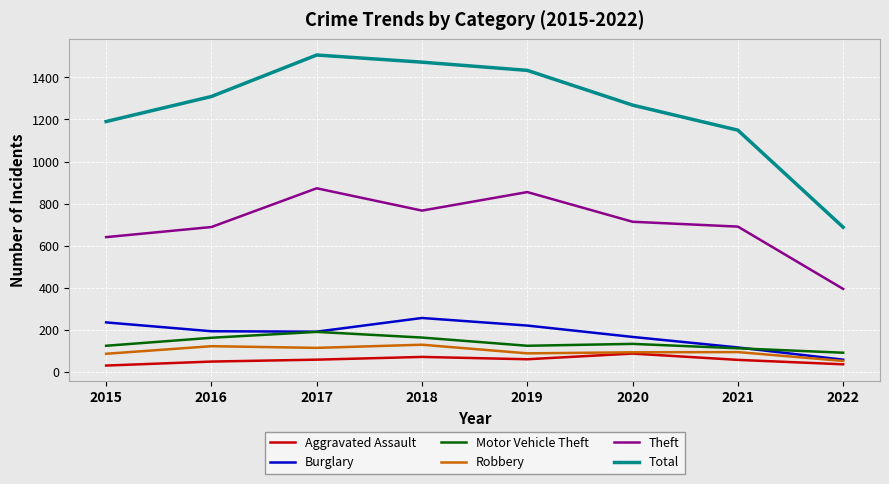

Which series changed the most between 2018 and 2022?

Total